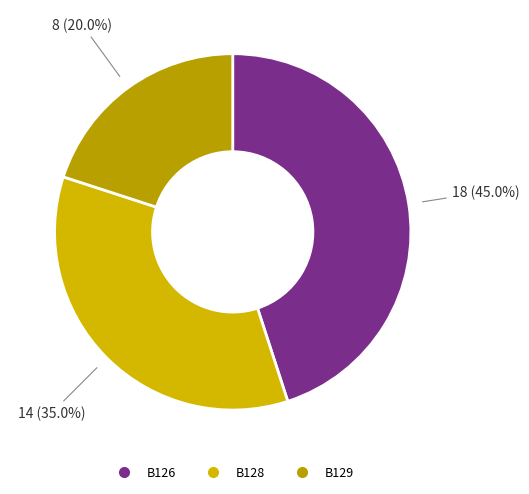

Approximately how many times larger is the value at B129 compared to B128?

0.6